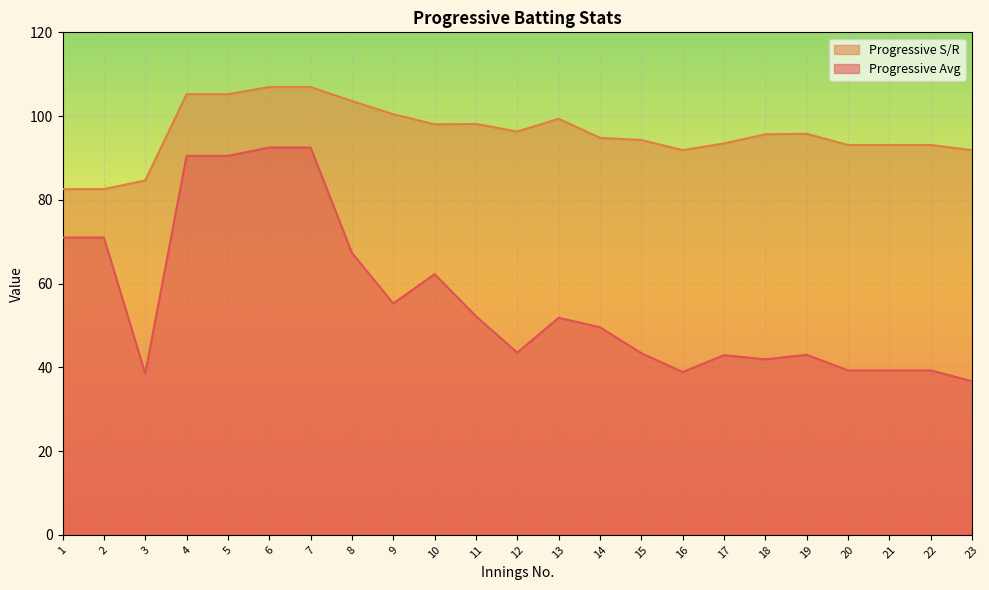

How many interior local peaks does the Progressive S/R series have?

3